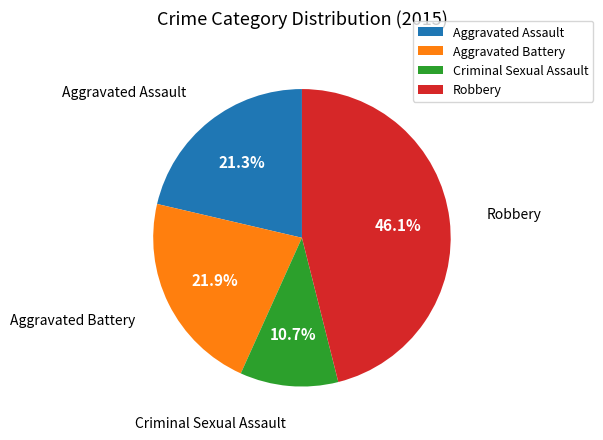

What is the ratio of the value at Robbery to the value at Aggravated Battery?

2.1